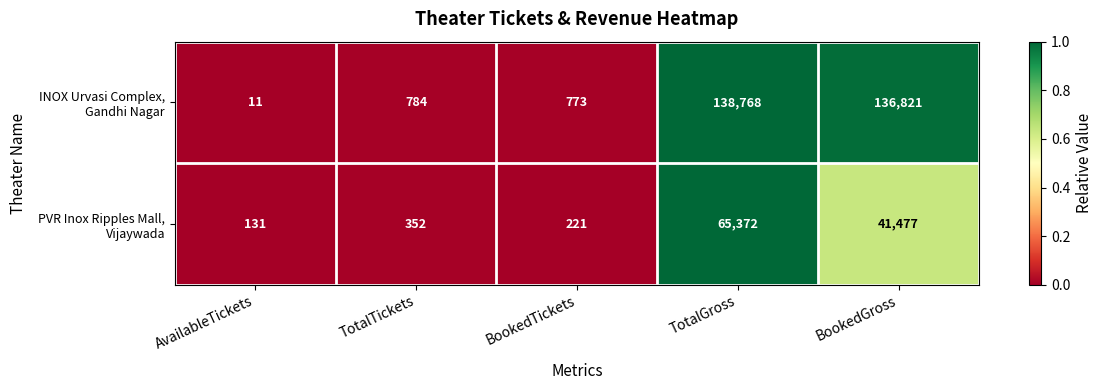

Which category has the highest value across all series?

TotalGross